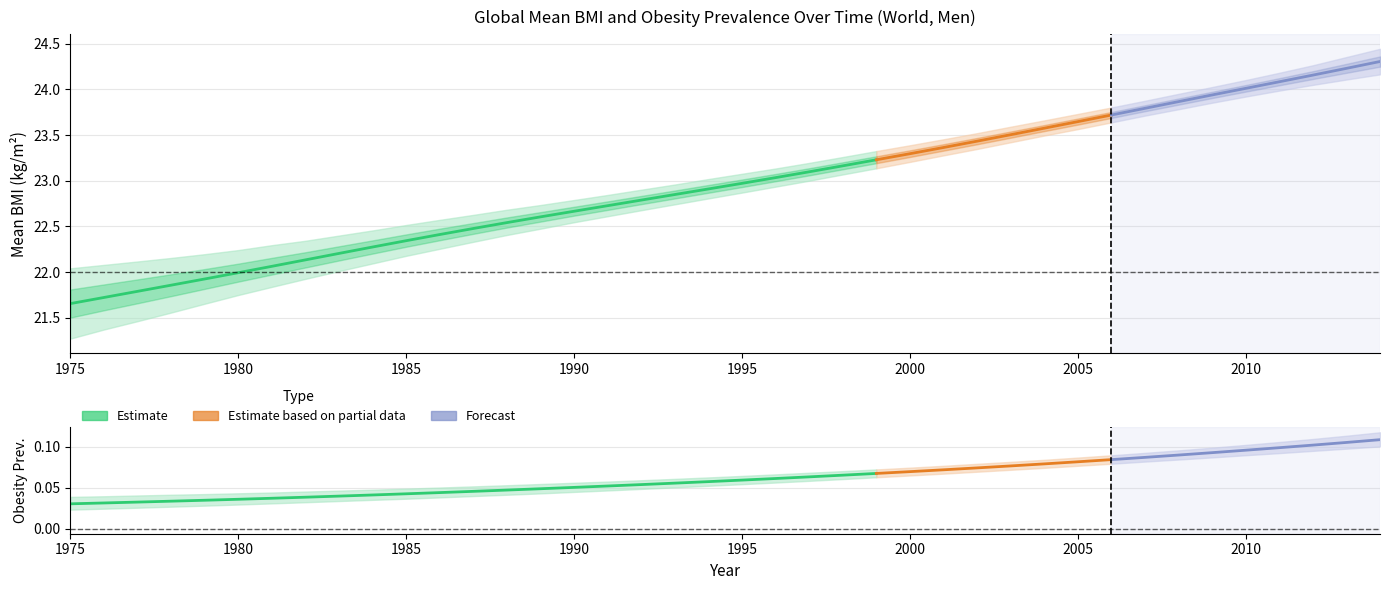

What is the value of the Mean BMI upper point at the 16th from the left?

22.8